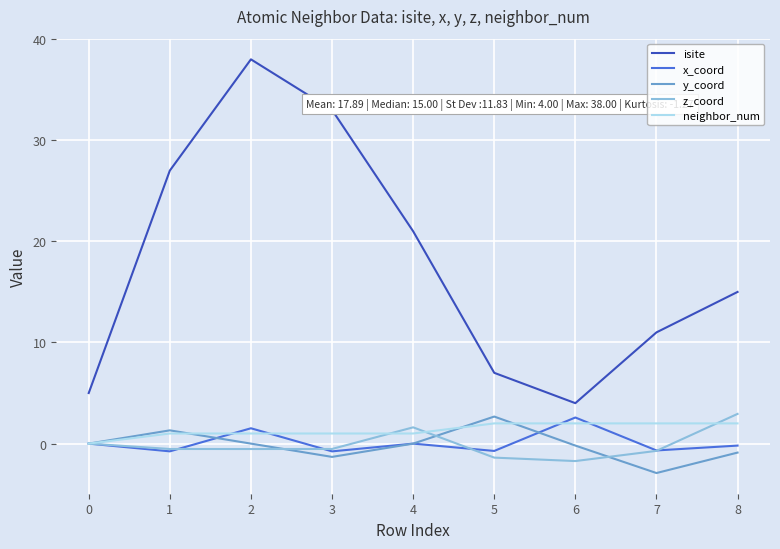

The value of neighbor_num at 6 is 2.0. True or false?

True